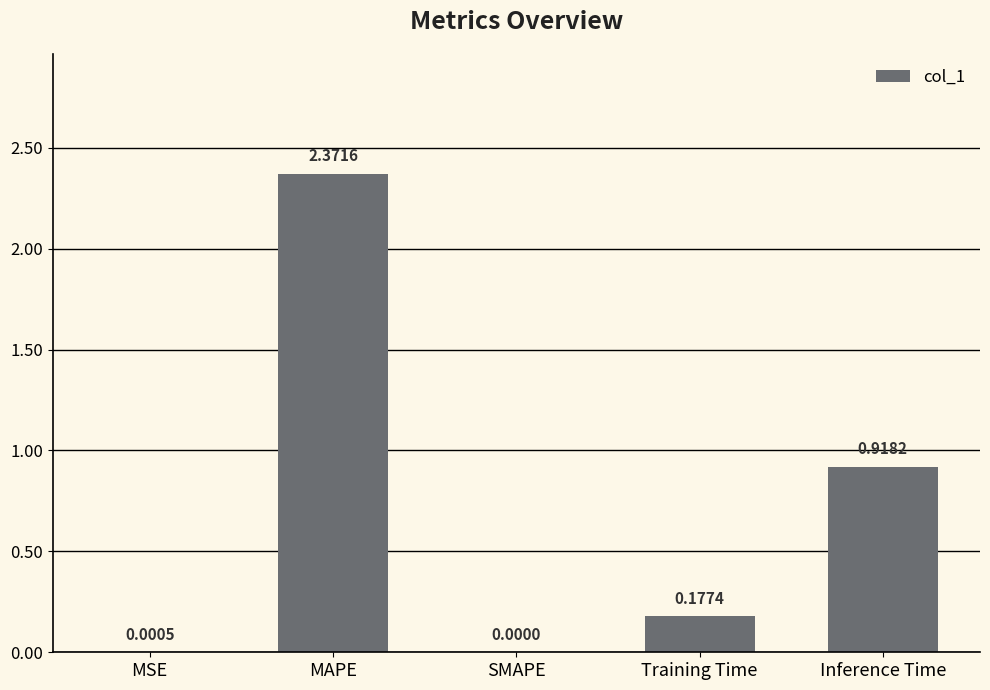

What is the sum of the values at MAPE and Inference Time?

3.3